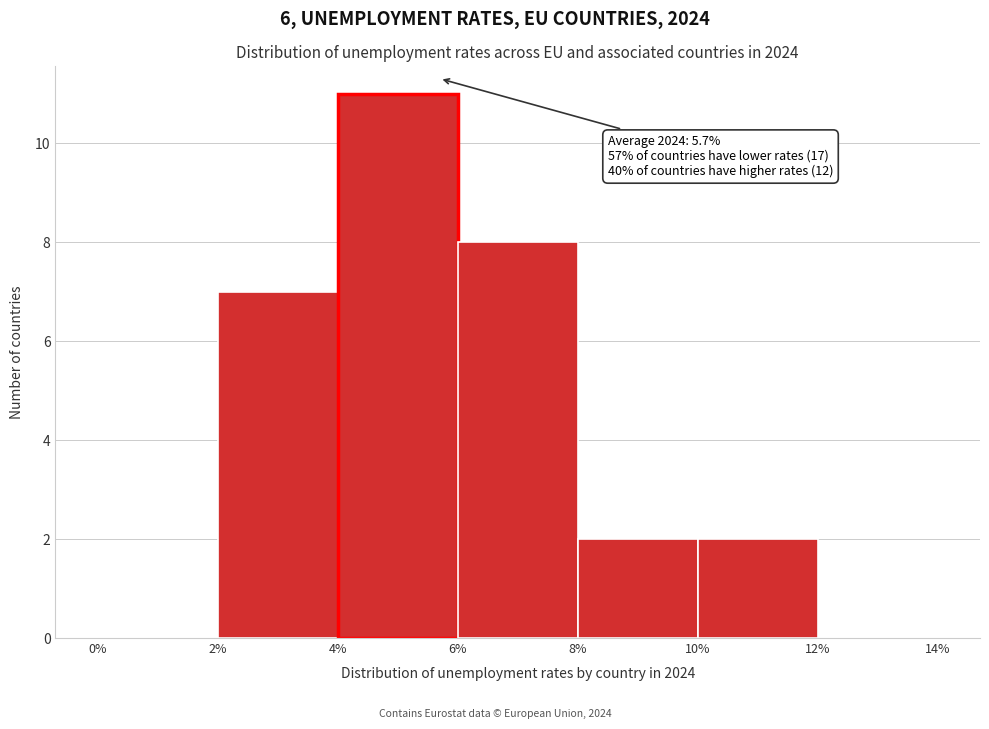

Over which range of the x-axis is the bar tallest?

4% to 6%